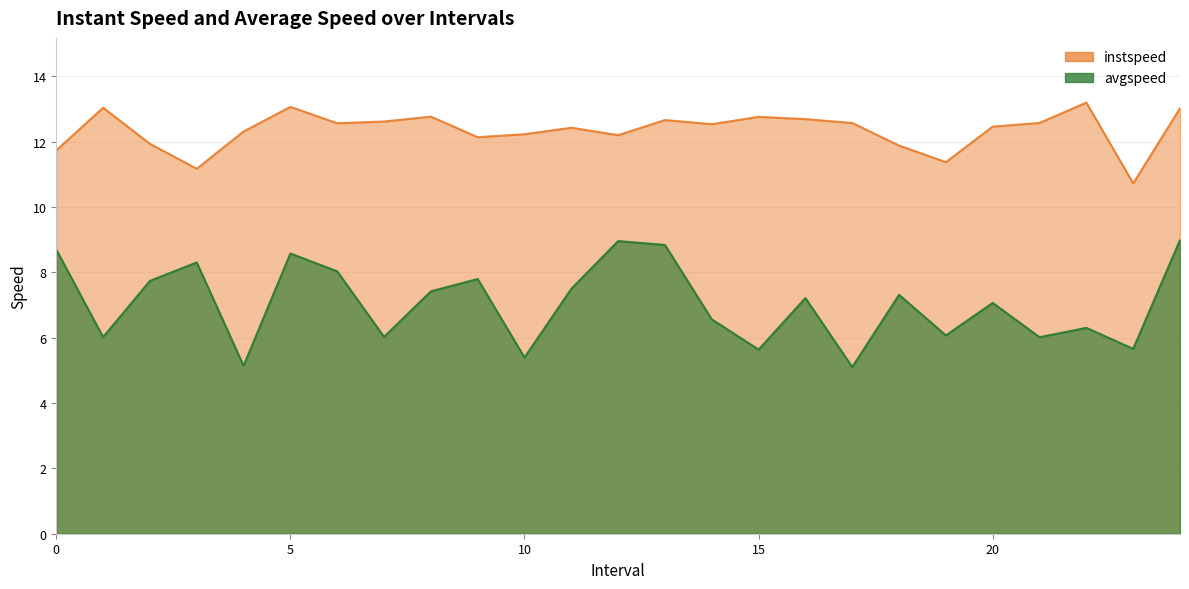

List the series in order of their peak value, lowest first.

avgspeed, instspeed